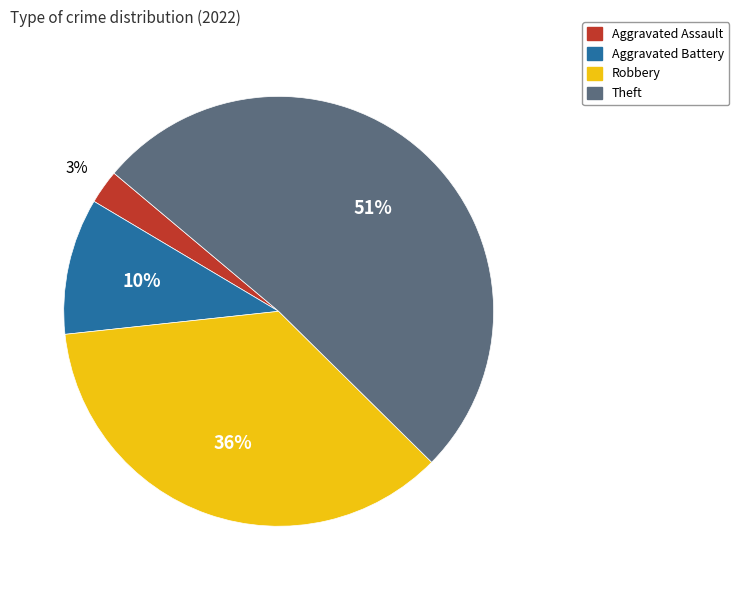

The Aggravated Battery slice represents 20% of the pie. True or false?

False